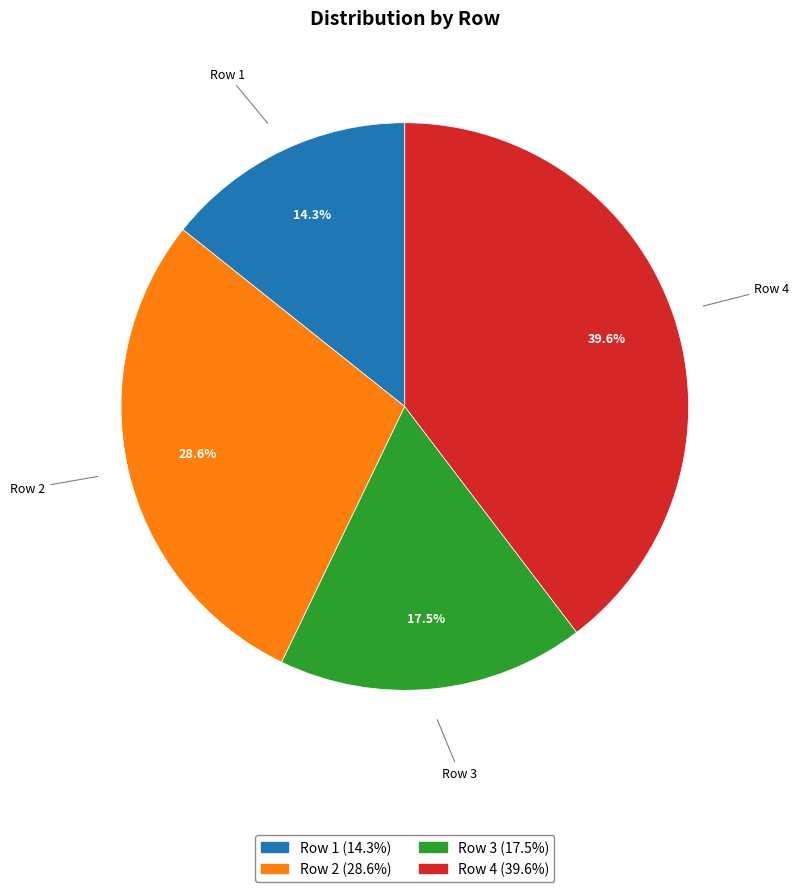

To the nearest percent, what is the combined percentage of Row 1 and Row 4?

54%